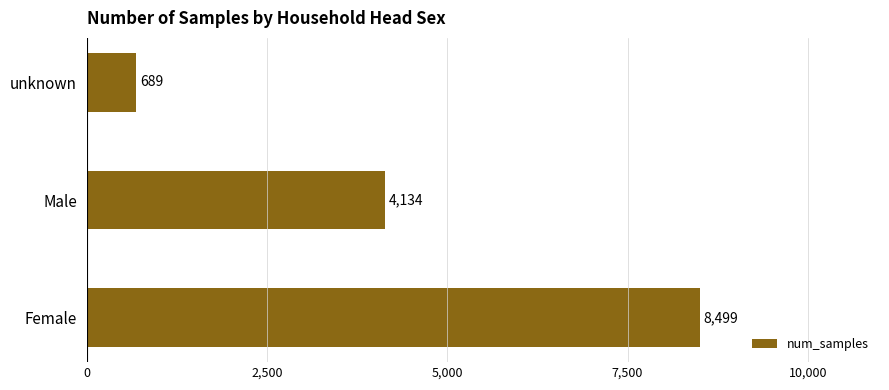

True or false: the data shows 1304 at Male.

False